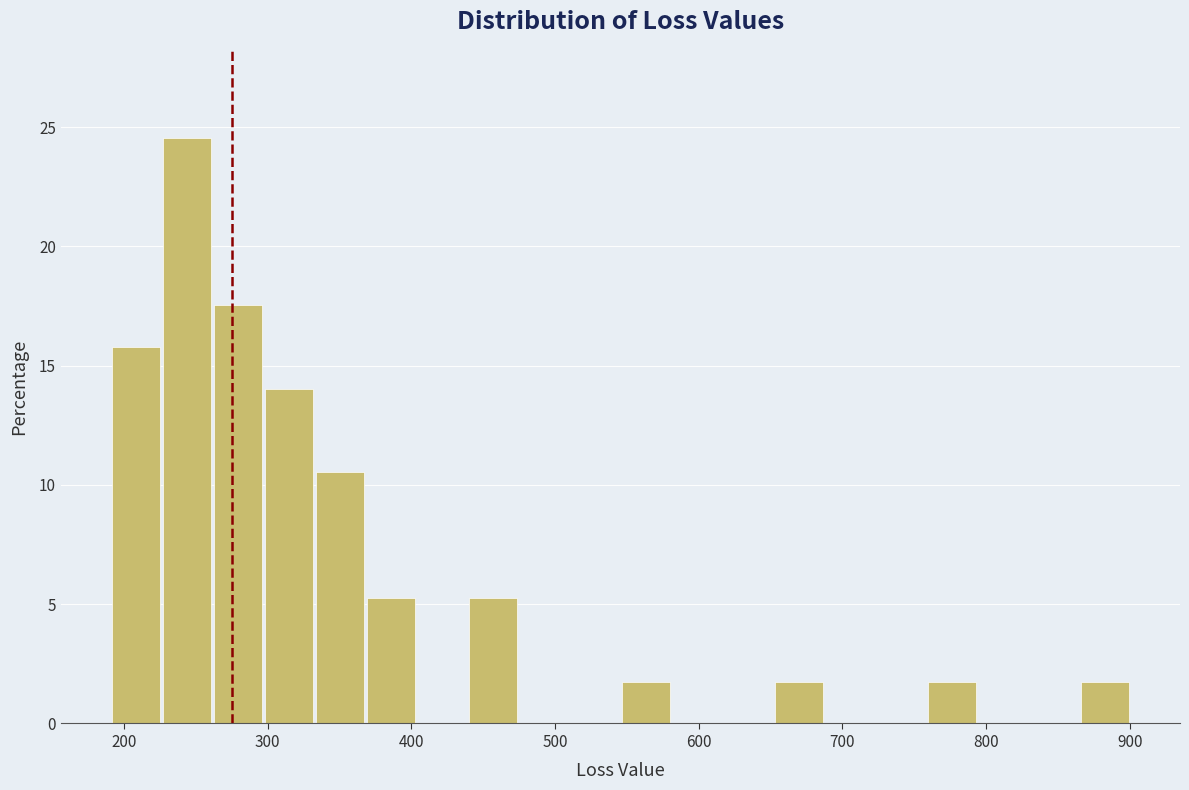

Around what value on the x-axis is the tallest bar? Give the approximate position of its centre, as read against the axis.

240